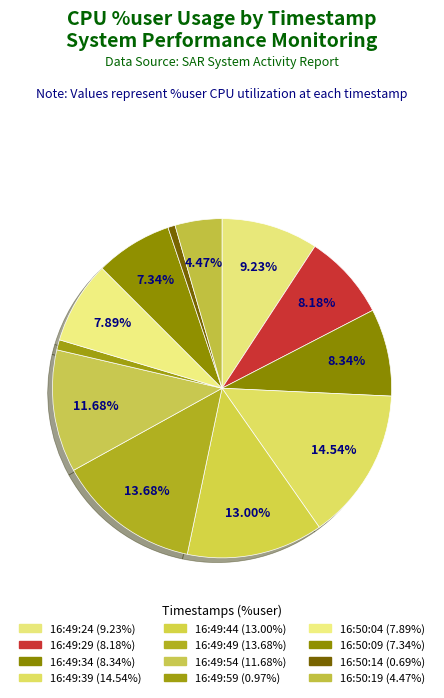

Is the sum of 16:50:04 and 16:49:24 greater than half?

No